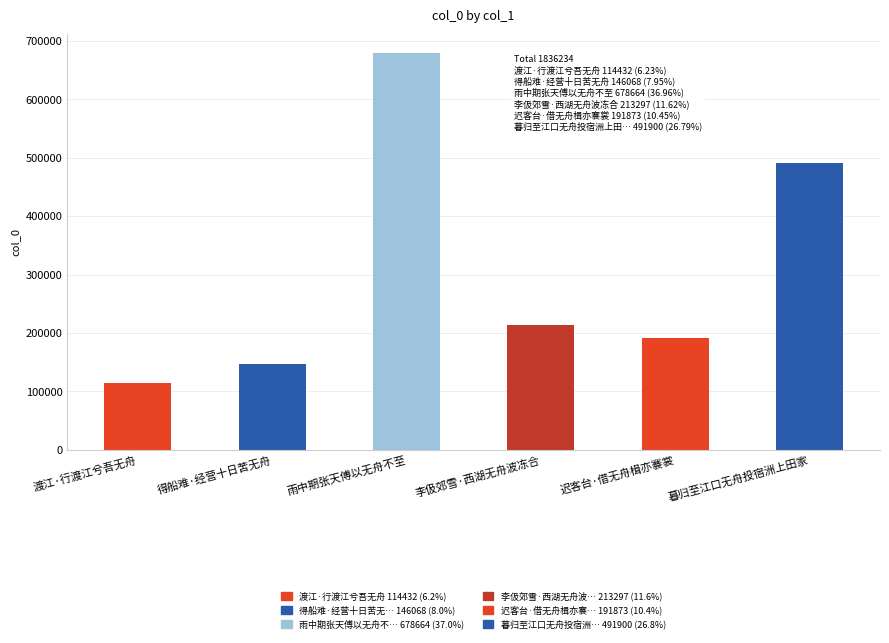

Rank the categories by value from highest to lowest.

雨中期张天傅以无舟不至, 暮归至江口无舟投宿洲上田家, 李伋郊雪·西湖无舟波冻合, 迟客台·借无舟楫亦褰裳, 得船难·经营十日苦无舟, 渡江·行渡江兮吾无舟